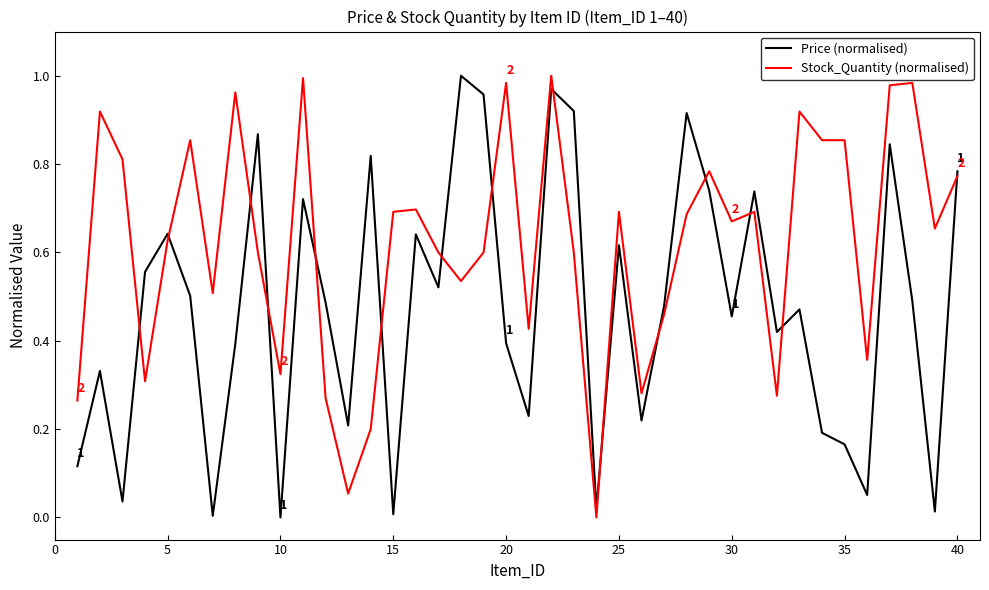

List the series in order of their overall mean, lowest first.

Price (normalised), Stock_Quantity (normalised)